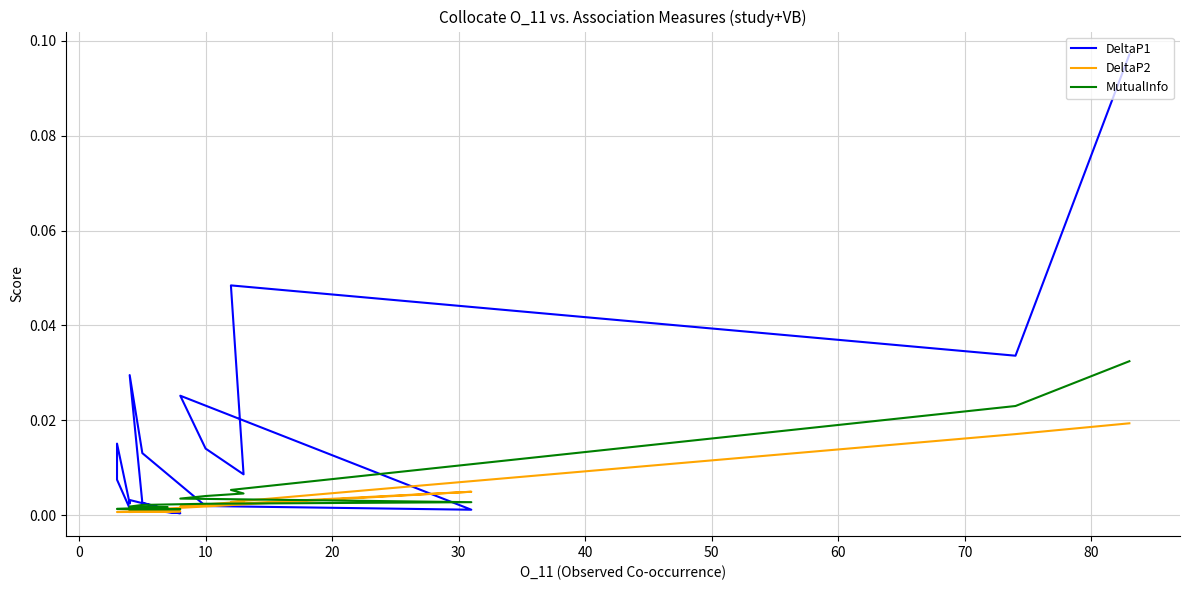

Rank the series at 0 from lowest to highest value.

DeltaP2, MutualInfo, DeltaP1